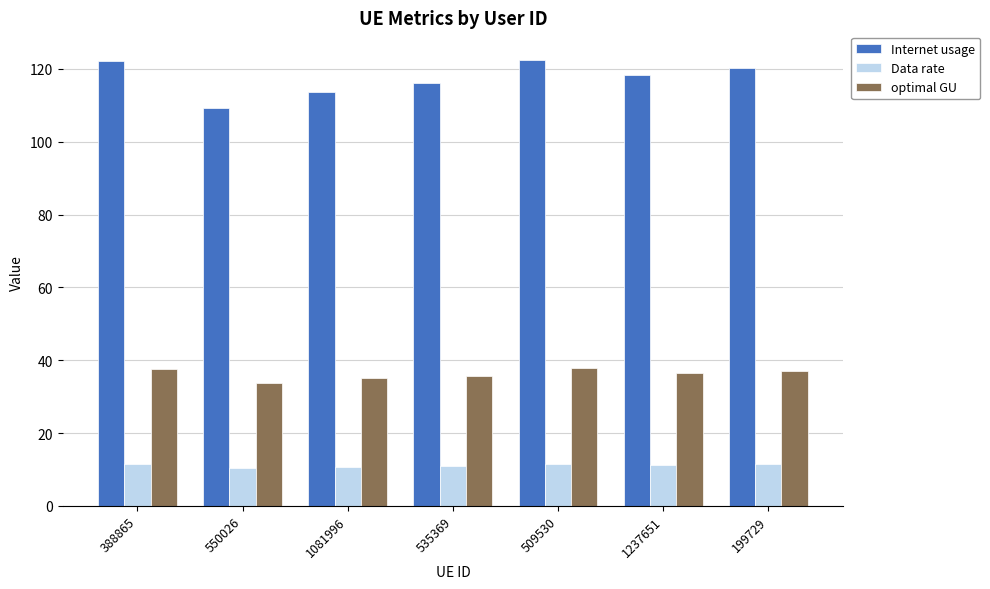

What is the smallest value displayed?

10.4